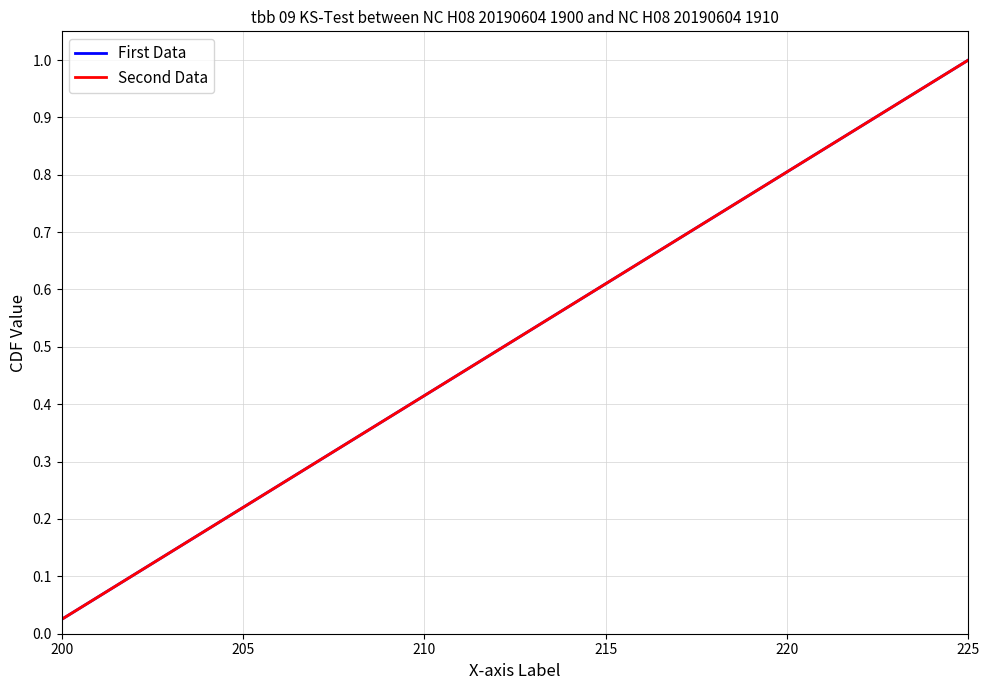

Reading left to right, what are all the values shown in this chart?

First Data: 0.0	0.1	0.1	0.1	0.1	0.1	0.2	0.2	0.2	0.2	0.3	0.3	0.3	0.3	0.4	0.4	0.4	0.5	0.5	0.5	0.5	0.6	0.6	0.6	0.6	0.7	0.7	0.7	0.7	0.8	0.8	0.8	0.8	0.8	0.9	0.9	0.9	0.9	1.0	1.0
Second Data: 0.0	0.1	0.1	0.1	0.1	0.1	0.2	0.2	0.2	0.2	0.3	0.3	0.3	0.3	0.4	0.4	0.4	0.5	0.5	0.5	0.5	0.6	0.6	0.6	0.6	0.7	0.7	0.7	0.7	0.8	0.8	0.8	0.8	0.8	0.9	0.9	0.9	0.9	1.0	1.0